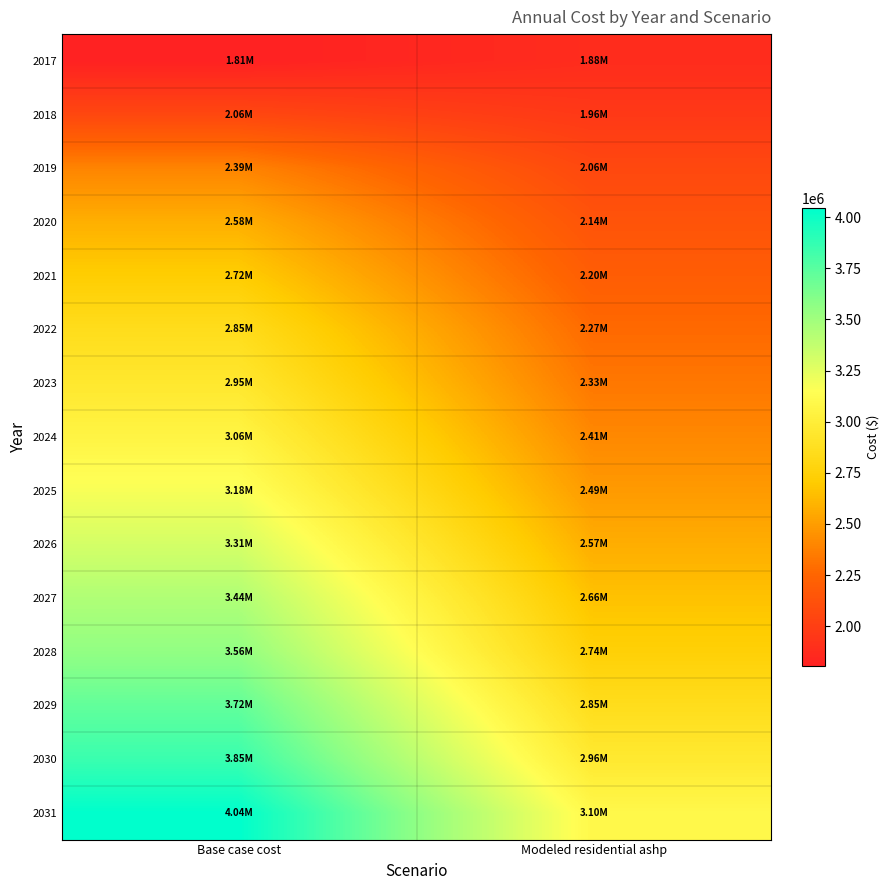

Reading left to right, what are all the values shown in this chart?

2017: Base case cost=1808163.7	Modeled residential ashp=1880815.8
2018: Base case cost=2057374.2	Modeled residential ashp=1961094.1
2019: Base case cost=2390182.7	Modeled residential ashp=2062403.0
2020: Base case cost=2578283.3	Modeled residential ashp=2137882.1
2021: Base case cost=2715923.6	Modeled residential ashp=2200441.5
2022: Base case cost=2851386.3	Modeled residential ashp=2273336.7
2023: Base case cost=2949652.6	Modeled residential ashp=2334062.6
2024: Base case cost=3061706.5	Modeled residential ashp=2408576.0
2025: Base case cost=3175838.2	Modeled residential ashp=2485167.2
2026: Base case cost=3310229.2	Modeled residential ashp=2569504.2
2027: Base case cost=3444553.0	Modeled residential ashp=2660030.8
2028: Base case cost=3556087.1	Modeled residential ashp=2740281.2
2029: Base case cost=3718189.3	Modeled residential ashp=2852329.5
2030: Base case cost=3850995.5	Modeled residential ashp=2960108.7
2031: Base case cost=4043438.9	Modeled residential ashp=3096241.3